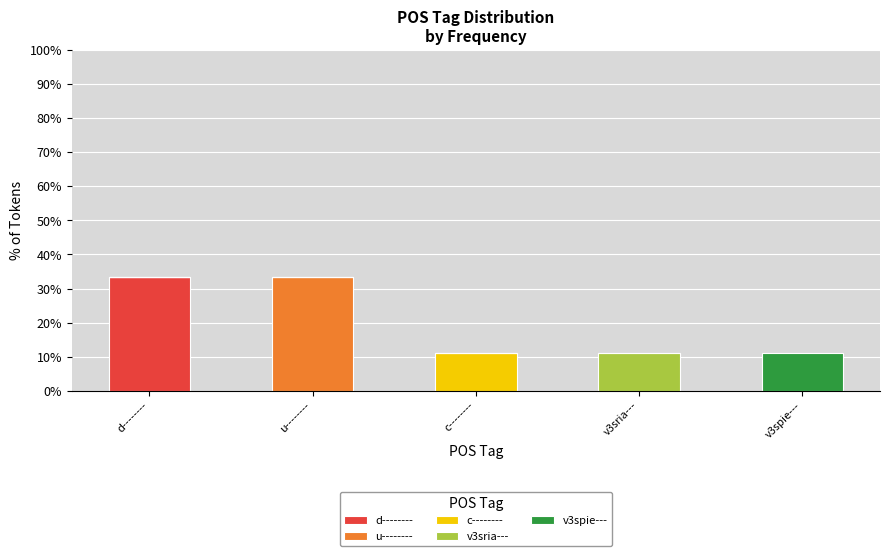

Reading right to left, what are the values for d--------?

v3spie---=0.0	v3sria---=0.0	c--------=0.0	u--------=0.0	d--------=33.3